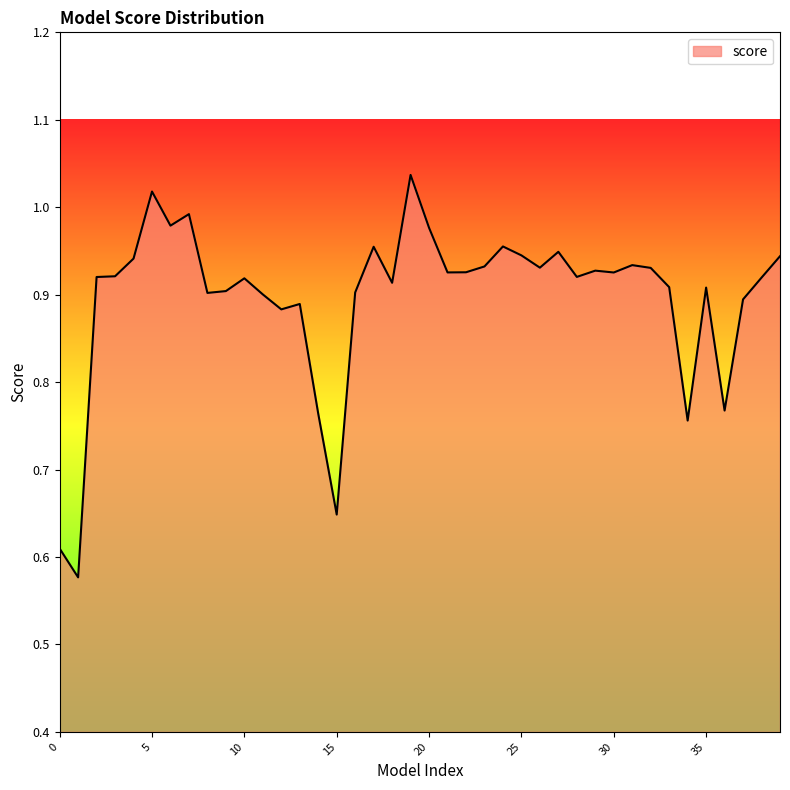

Count the number of data series in this chart.

1